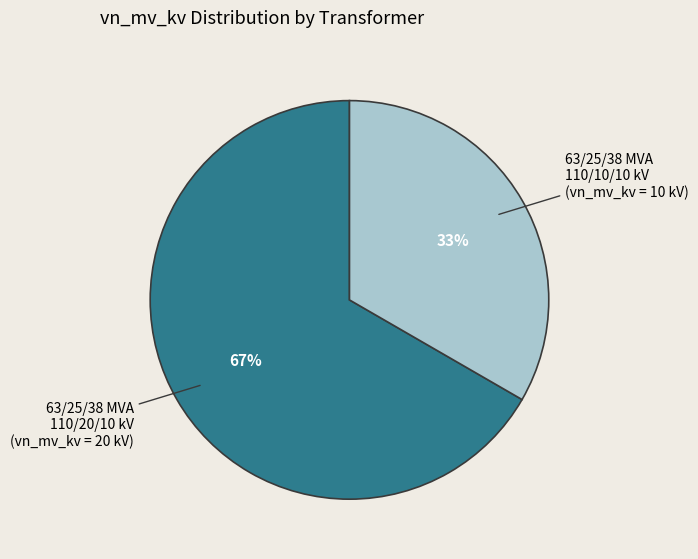

To the nearest percent, what is the combined percentage of 63/25/38 MVA 110/20/10 kV and 63/25/38 MVA 110/10/10 kV?

100%